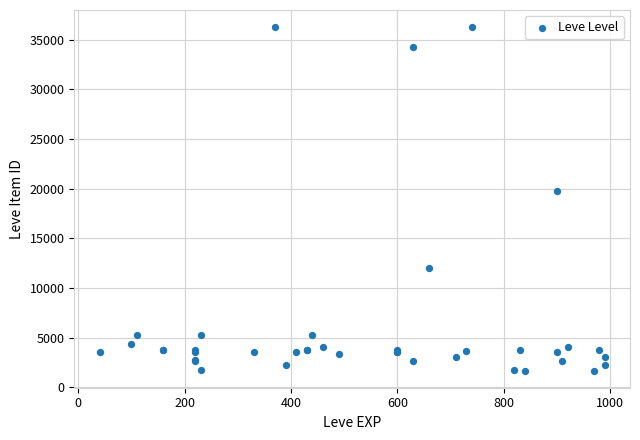

What Y value in the scatter plot is closest to 18967?

19744